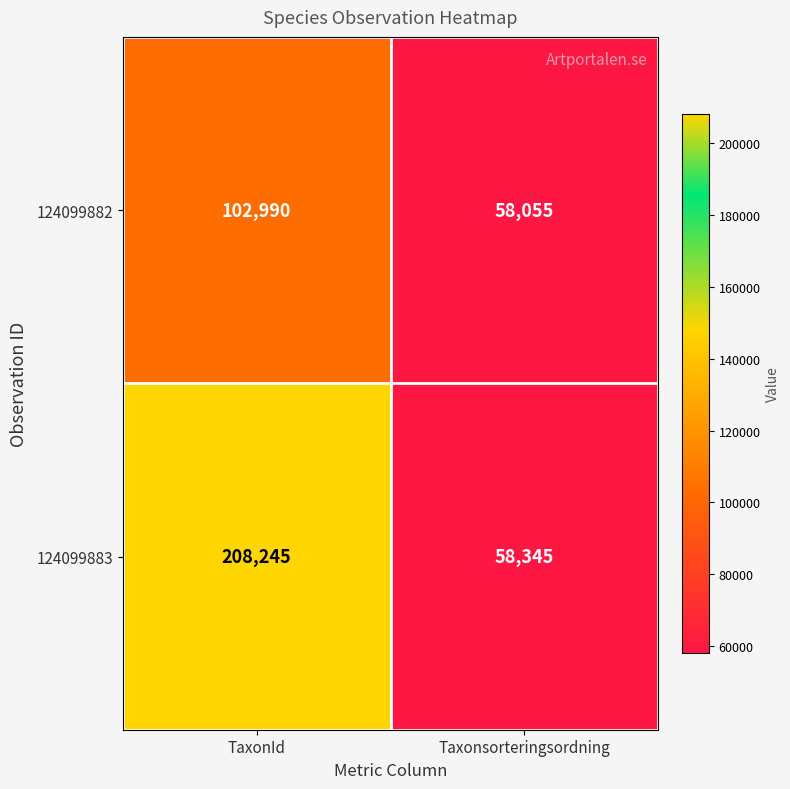

How many series are shown in this chart?

2